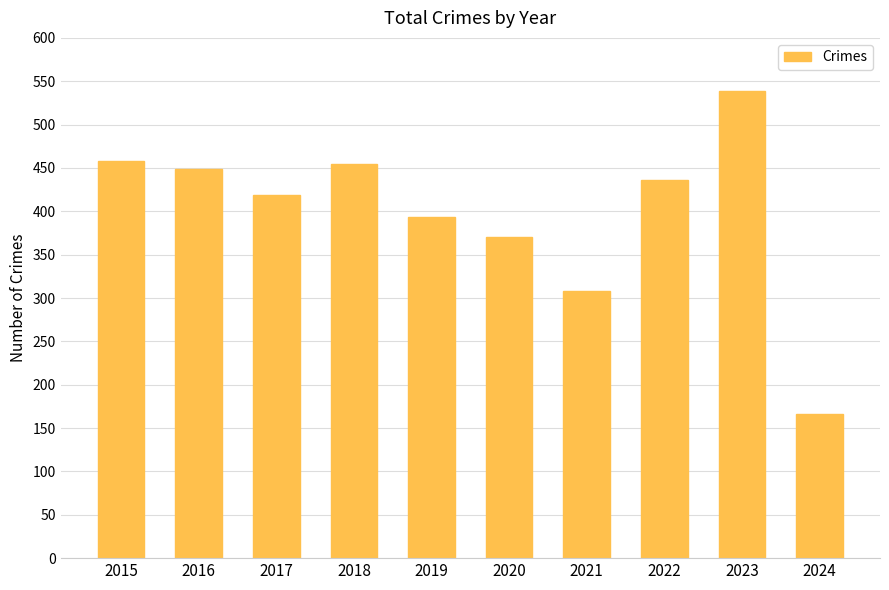

True or false: the data shows 436 at 2022.

True